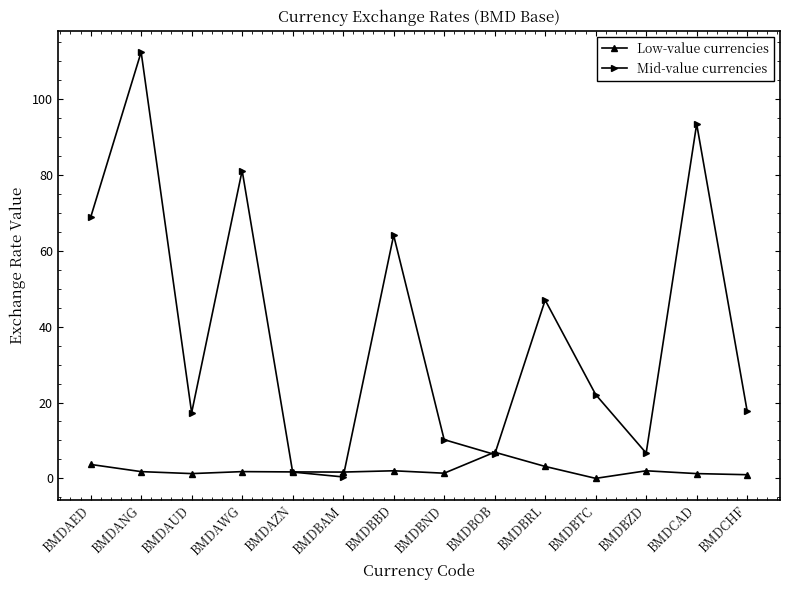

After their last crossing, which series has the higher values: Mid-value currencies or Low-value currencies?

Mid-value currencies